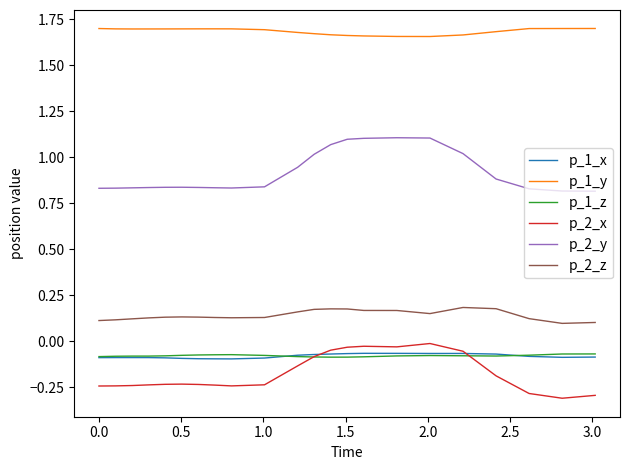

True or false: p_1_z and p_1_y intersect in this chart.

False